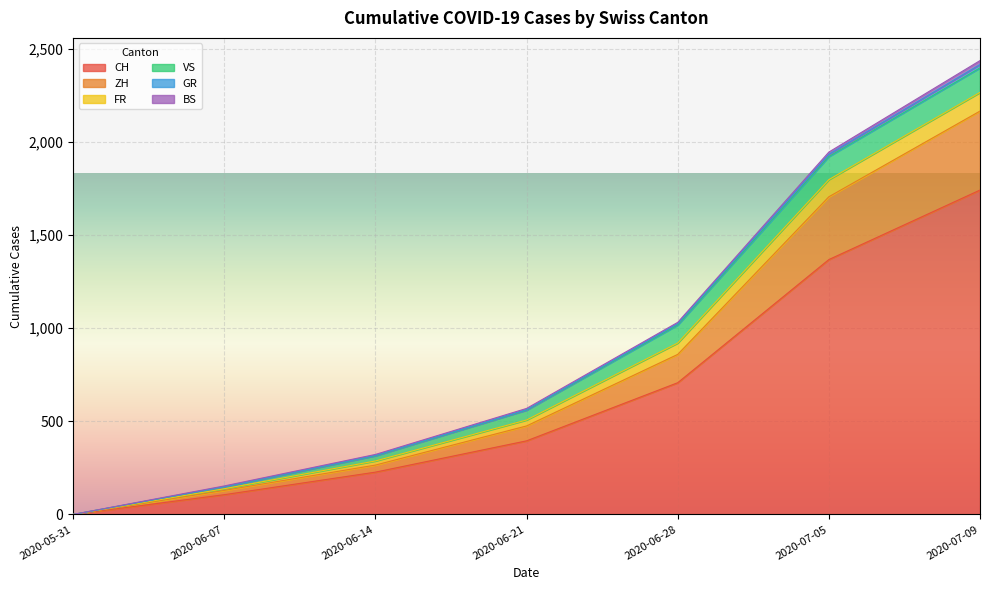

At which category is the sum across all series the highest?

2020-07-09